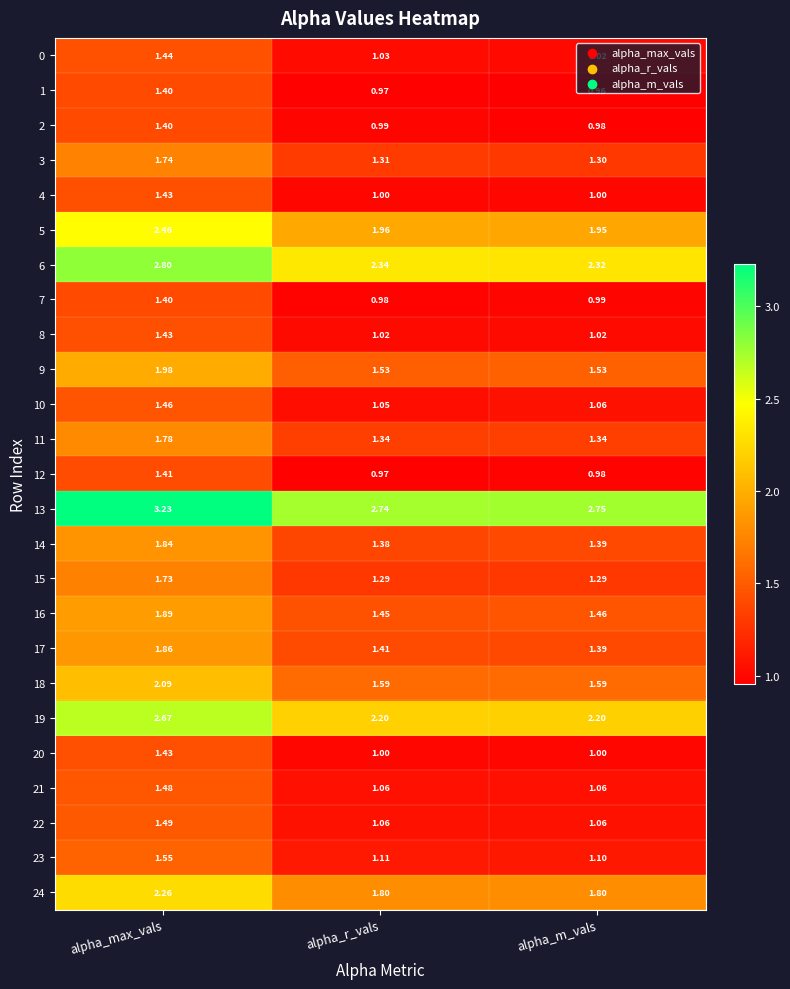

At which category is the sum across all series the highest?

alpha_max_vals